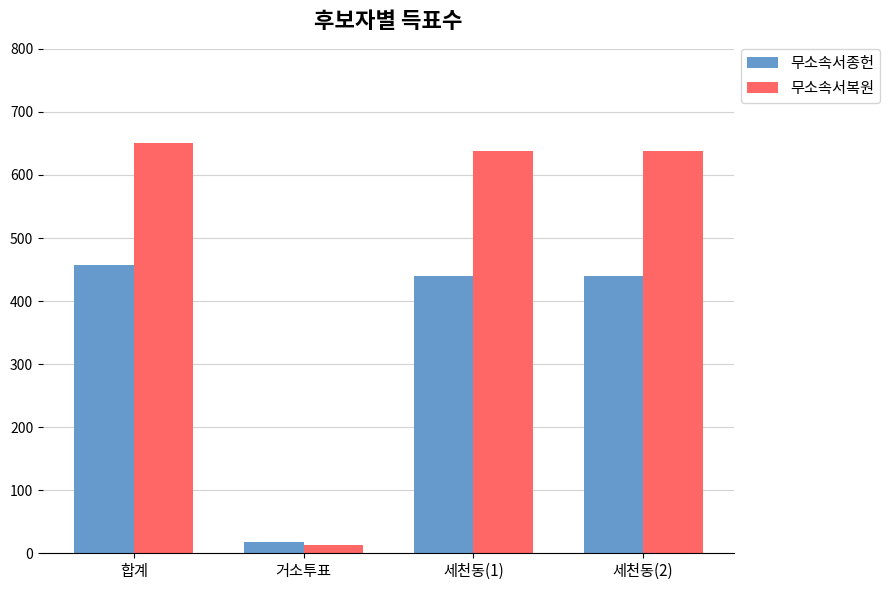

What is the sum of all 무소속서종헌 values?

1353